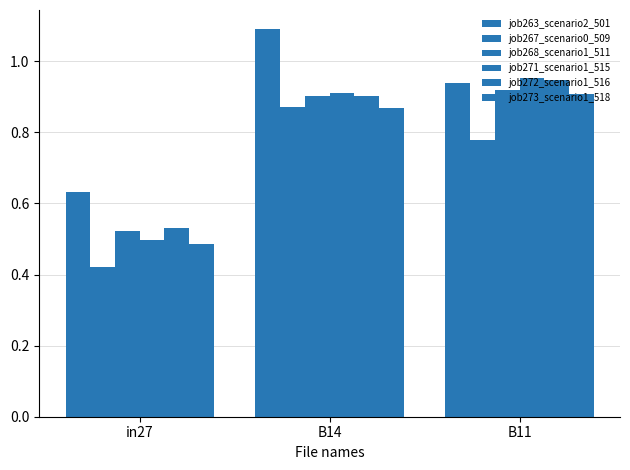

Does the chart contain stacked bars?

No